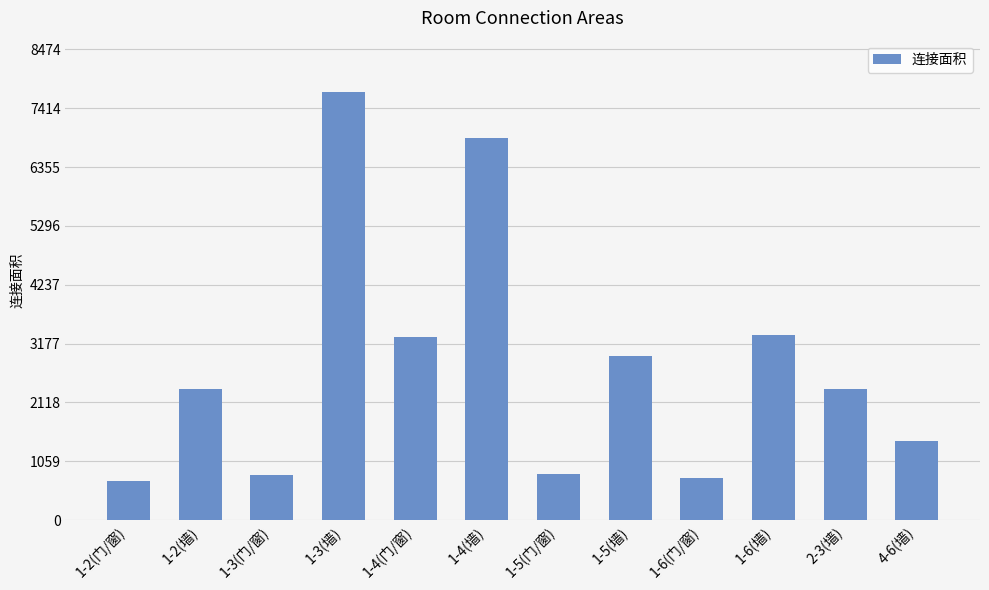

What is the difference between the values at 4-6(墙) and 1-2(门/窗)?

724